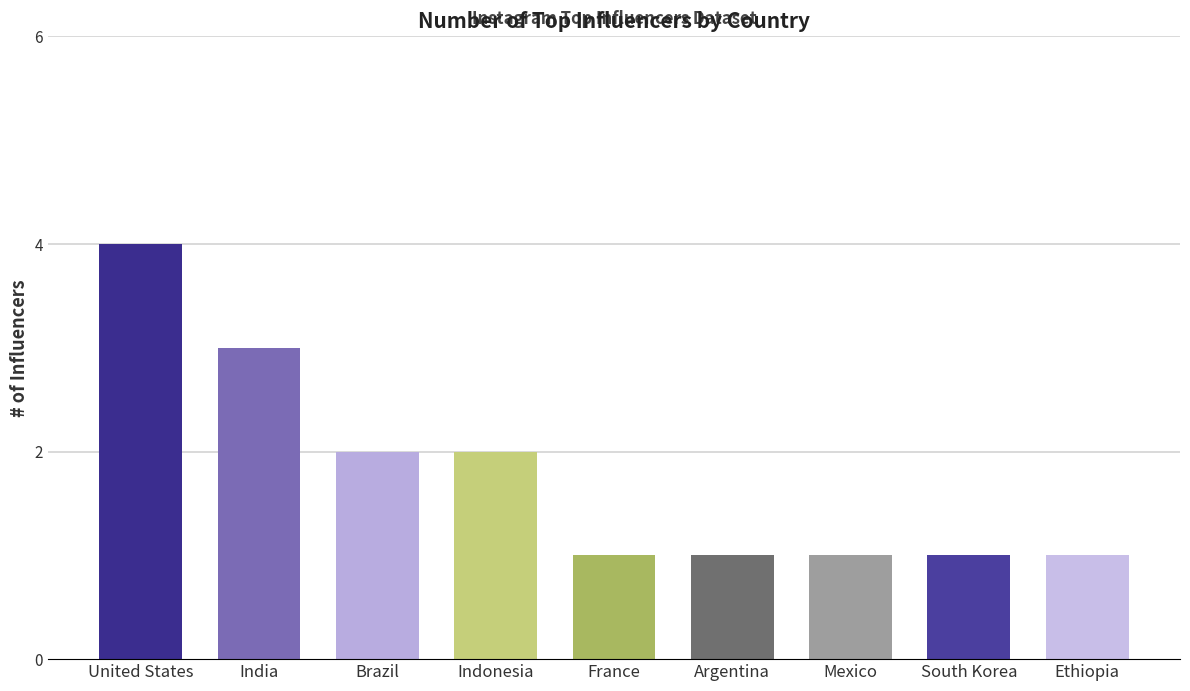

Reading left to right, what are all the values shown in this chart?

4	3	2	2	1	1	1	1	1